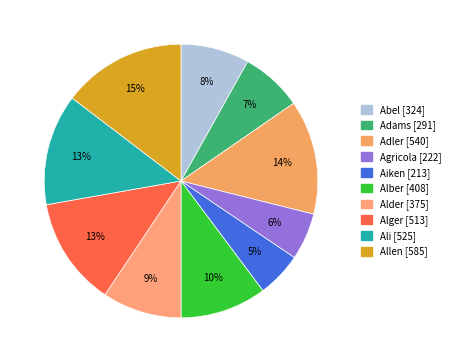

Is Alber the majority of the pie?

No